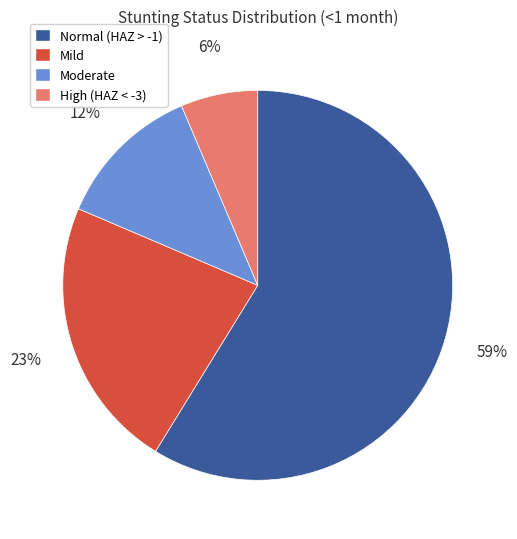

To the nearest percent, what percentage of the pie is High (HAZ < -3)?

6%